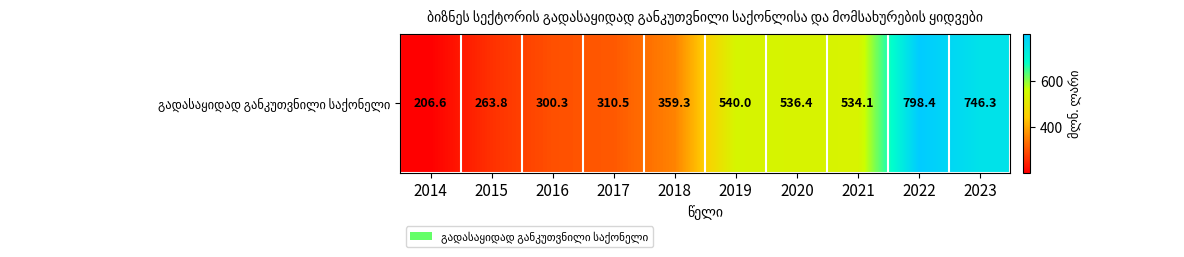

List the labels in order of value, largest first.

2022, 2023, 2019, 2020, 2021, 2018, 2017, 2016, 2015, 2014